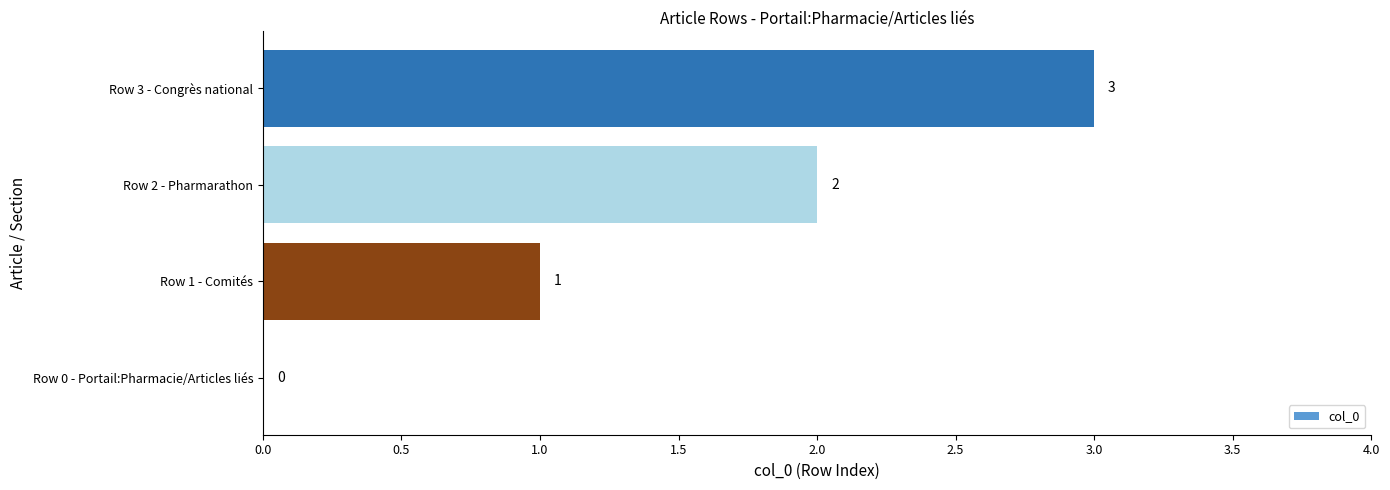

Which has a higher value, Row 2 - Pharmarathon or Row 3 - Congrès national?

Row 3 - Congrès national